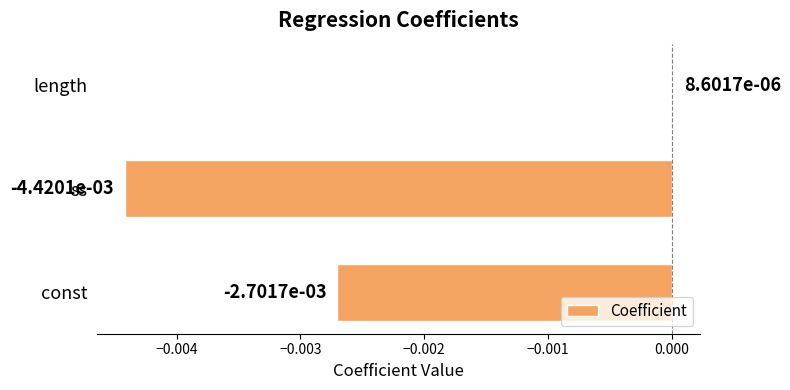

At which category does the chart reach its peak across all series?

length